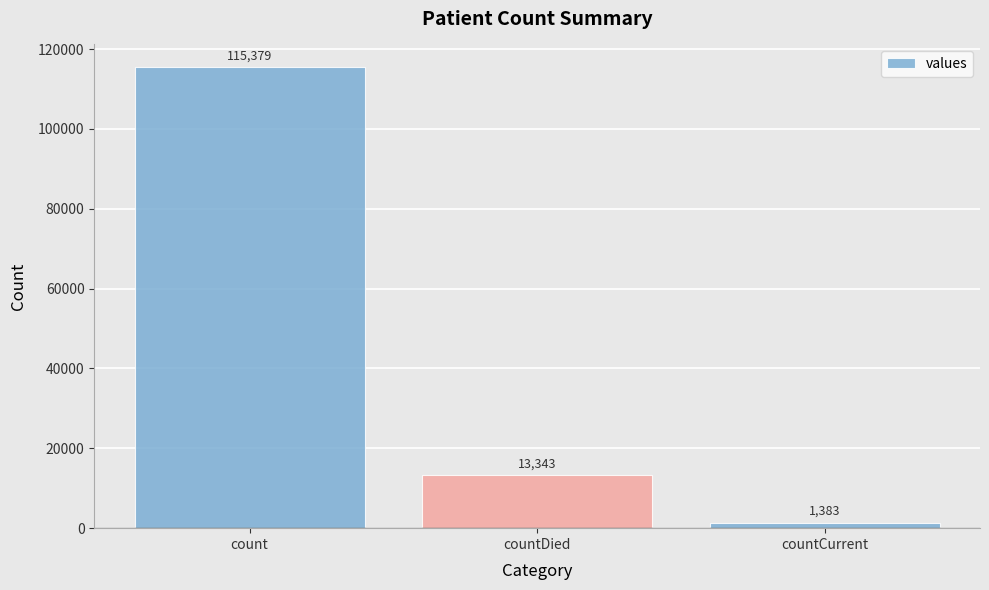

What is the label of the 1st bar from the left?

count